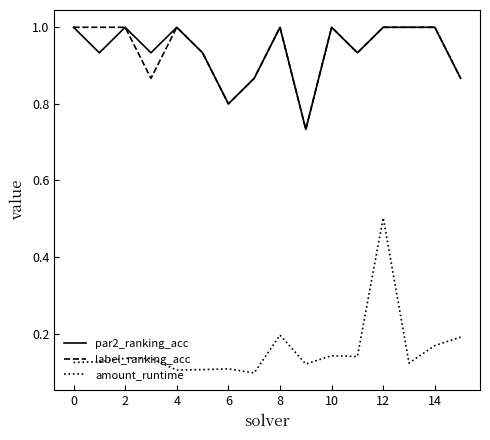

True or false: par2_ranking_acc and amount_runtime intersect in this chart.

False